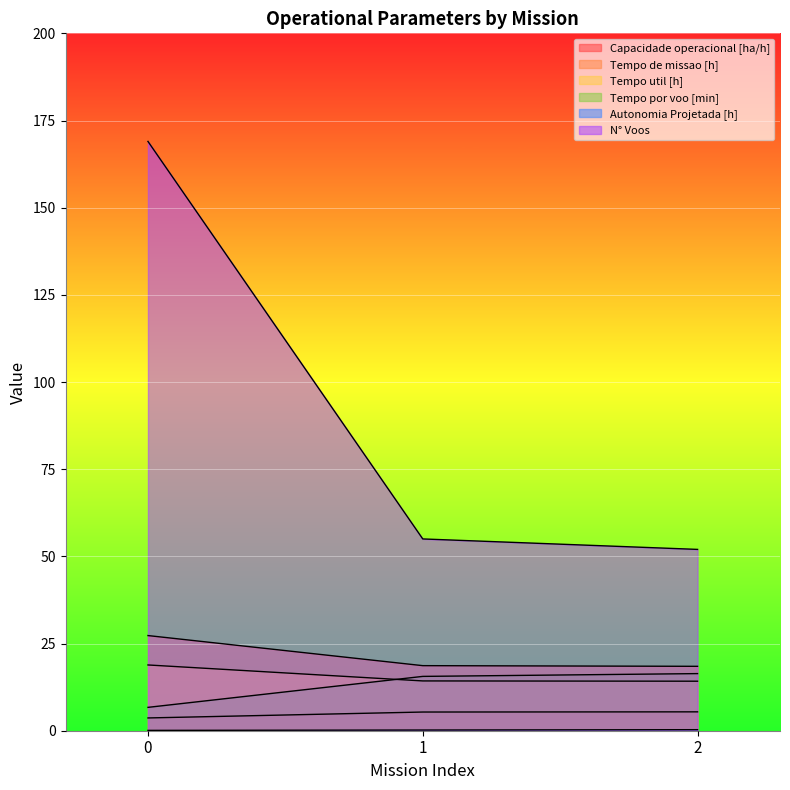

What is the total value across all series at 1?

109.1